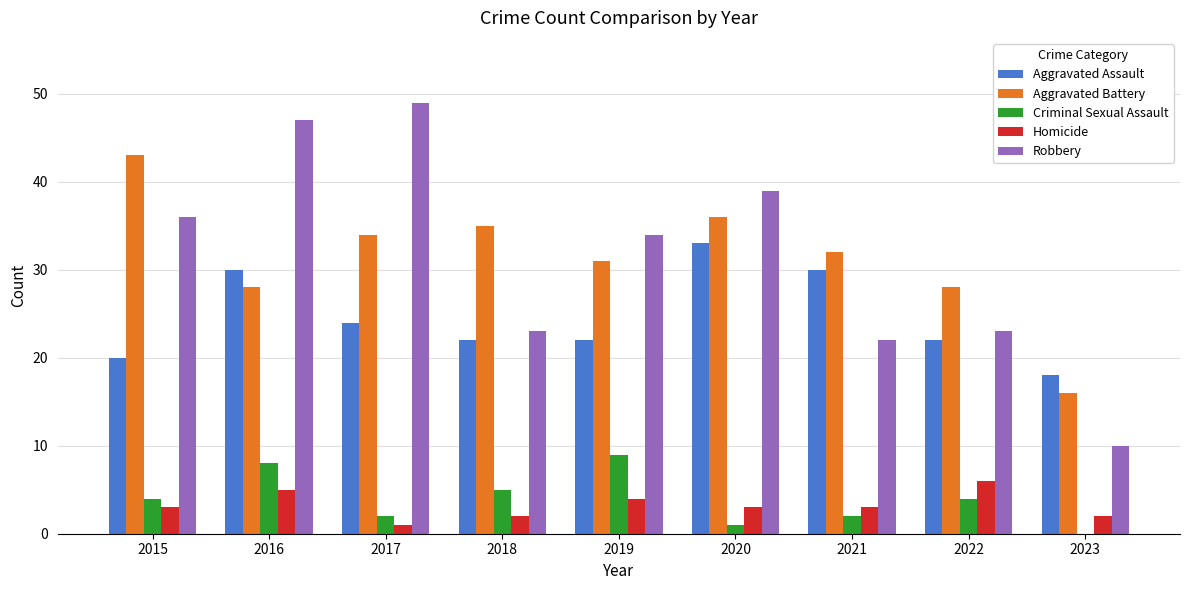

The value of Homicide at 2016 is 2. True or false?

False